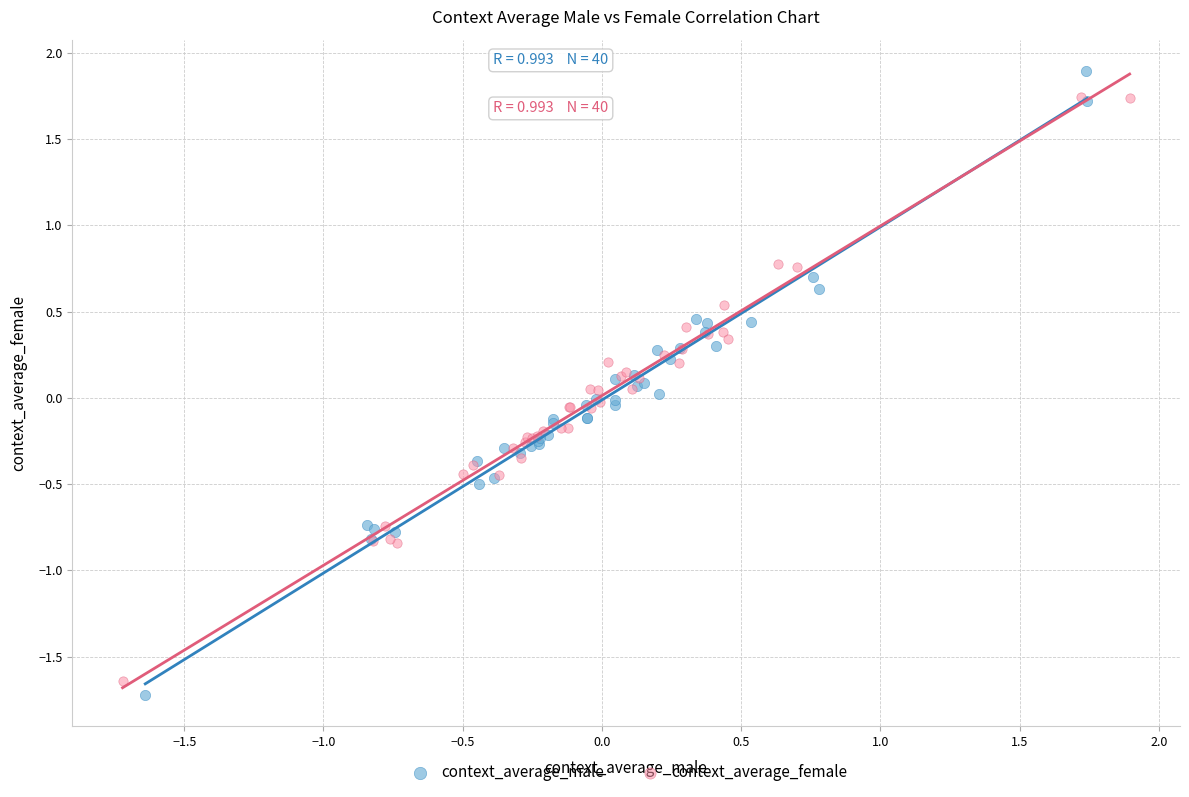

What are all the series names shown in the legend?

context_average_male, context_average_female